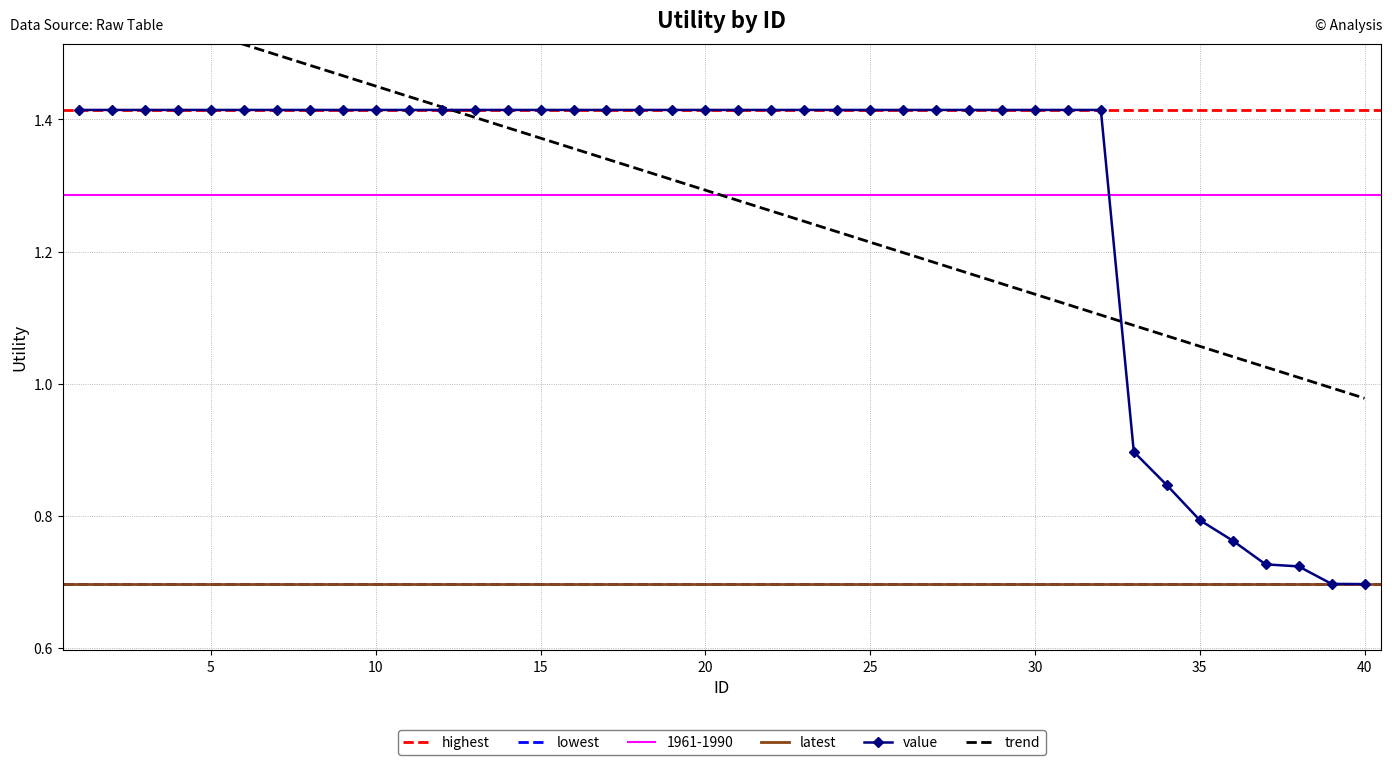

What is the difference between the maximum and minimum values?

0.7